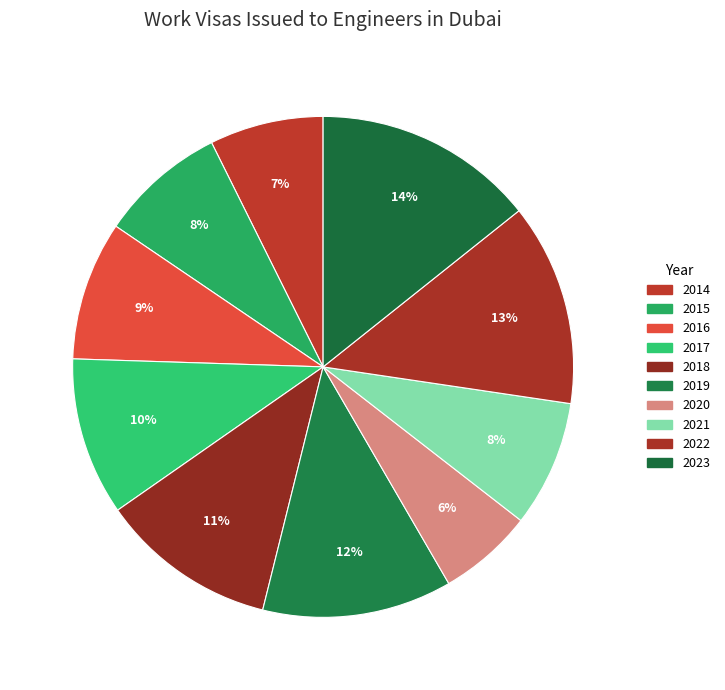

To the nearest percent, what is the combined percentage of 2014 and 2023?

22%